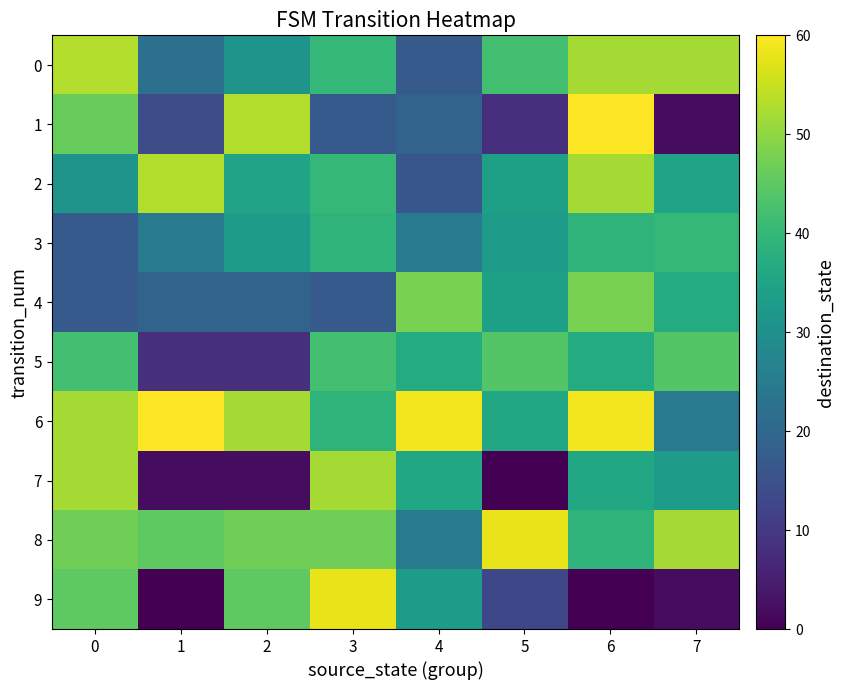

What is the maximum value shown in the chart?

60